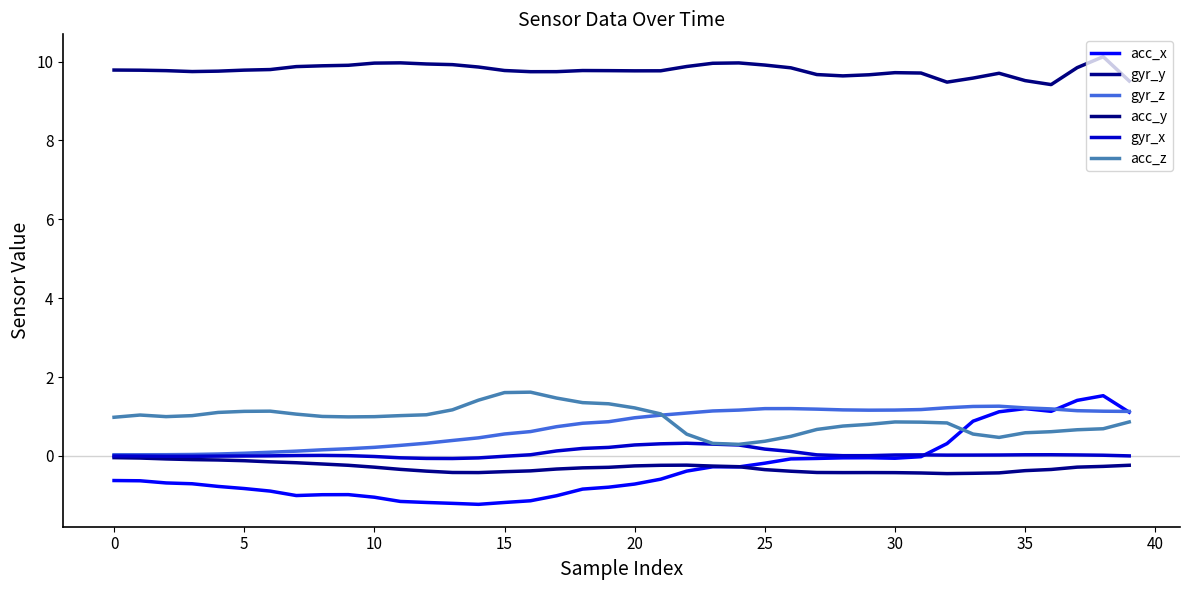

What are all the series names shown in the legend?

acc_x, gyr_y, gyr_z, acc_y, gyr_x, acc_z